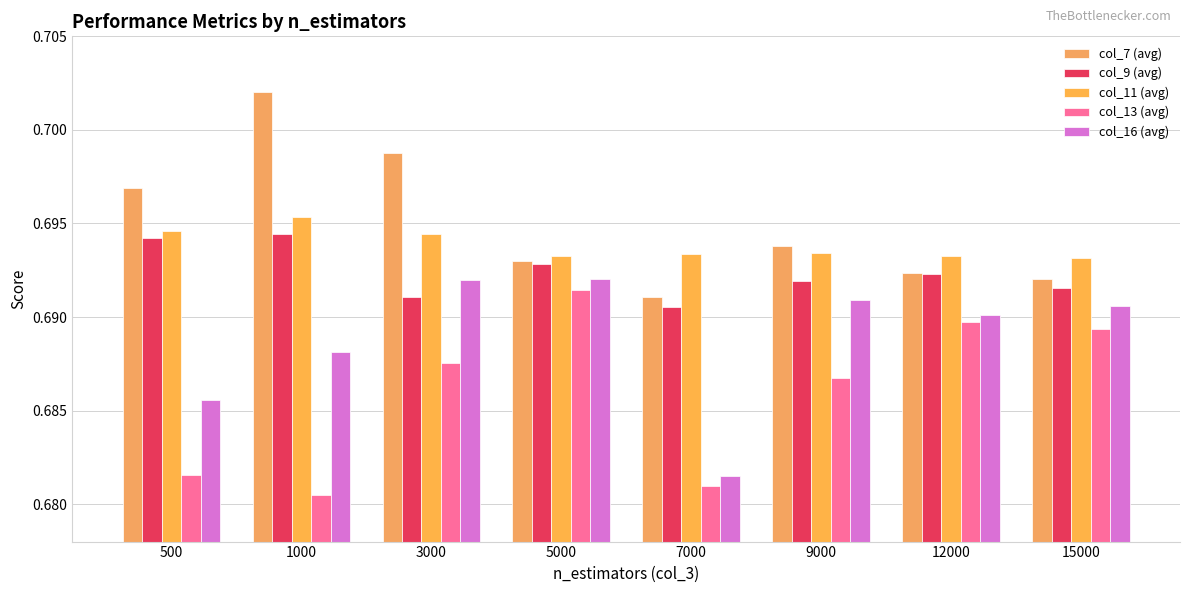

Does the chart contain stacked bars?

No